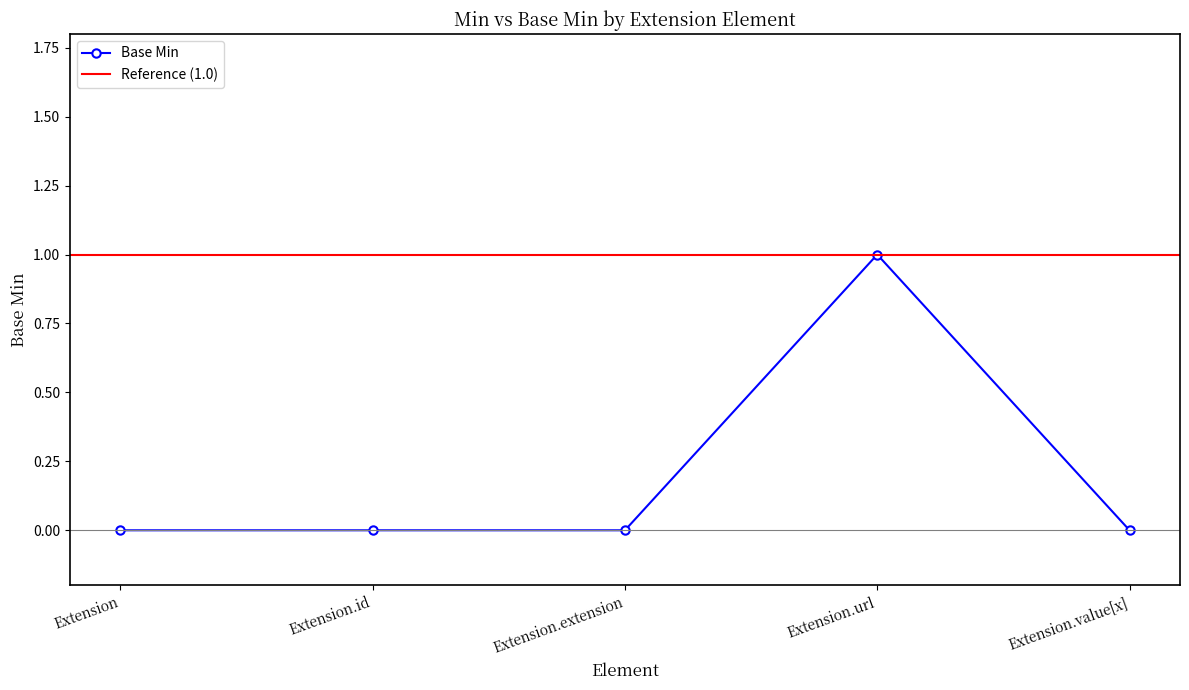

How many distinct data groups are displayed?

1